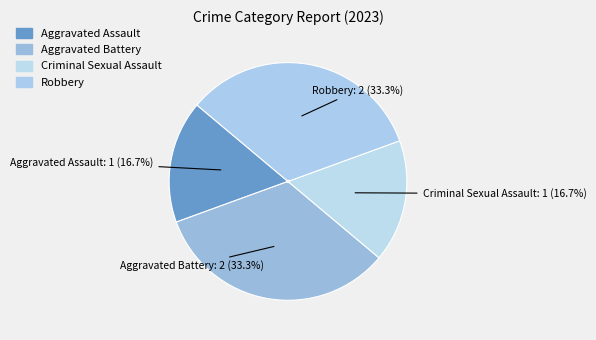

To the nearest percent, what percentage of the pie is Aggravated Assault?

17%